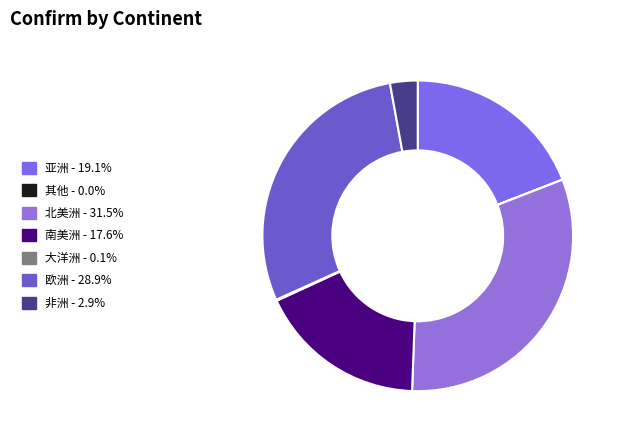

Is it true that 亚洲 is 10% of the pie?

False